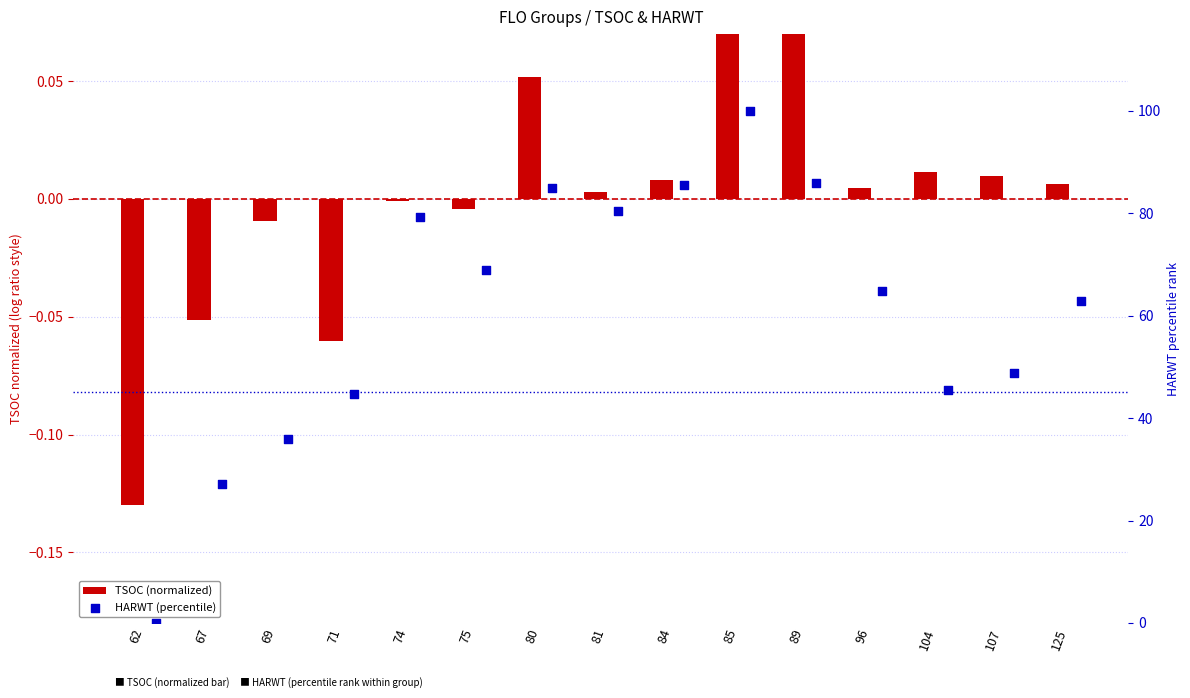

Which series has the largest Y range (max minus min)?

HARWT (percentile)